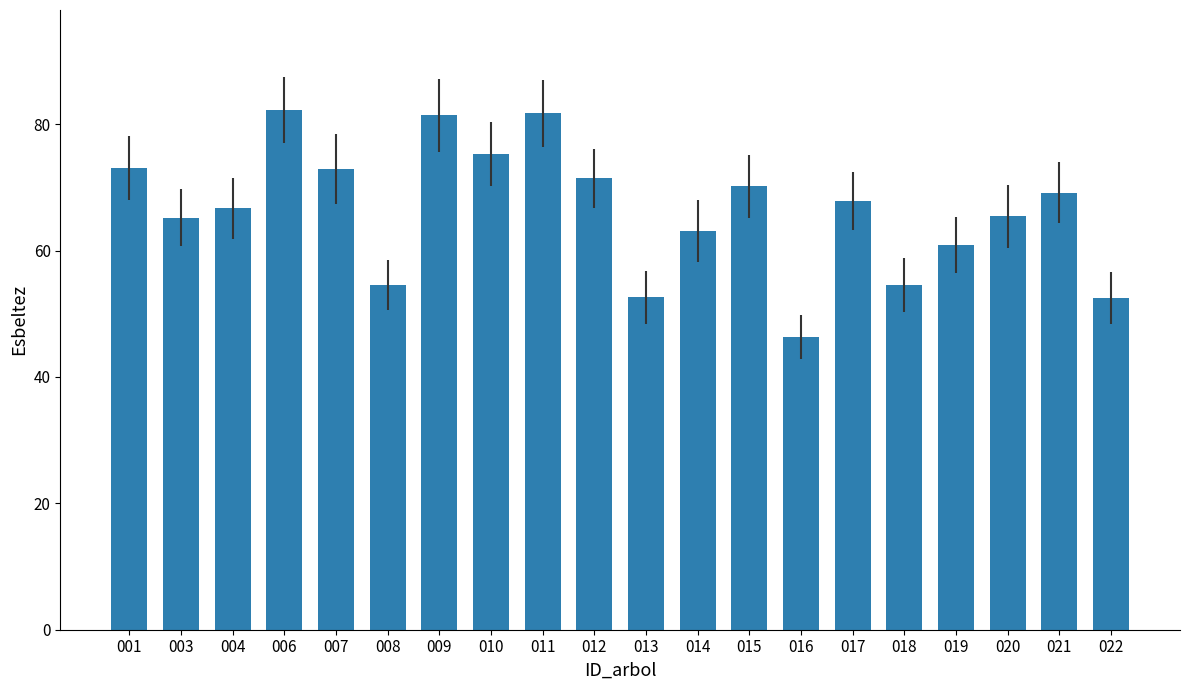

Which has a higher value, 017 or 014?

017